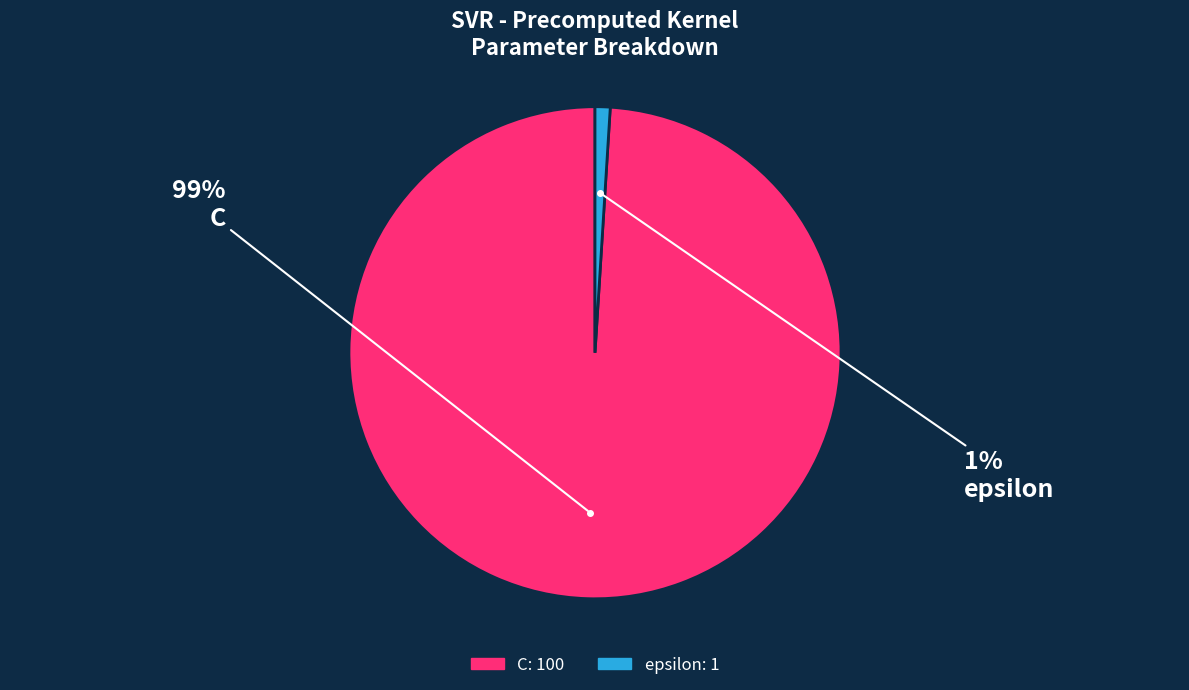

To the nearest percent, what percentage of the pie is C?

99%